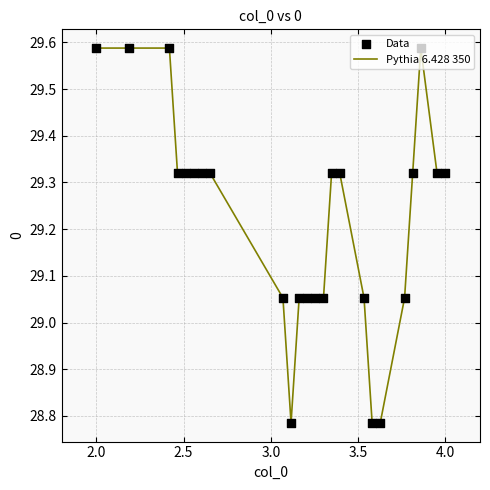

What is the difference between the maximum and minimum values?

0.8